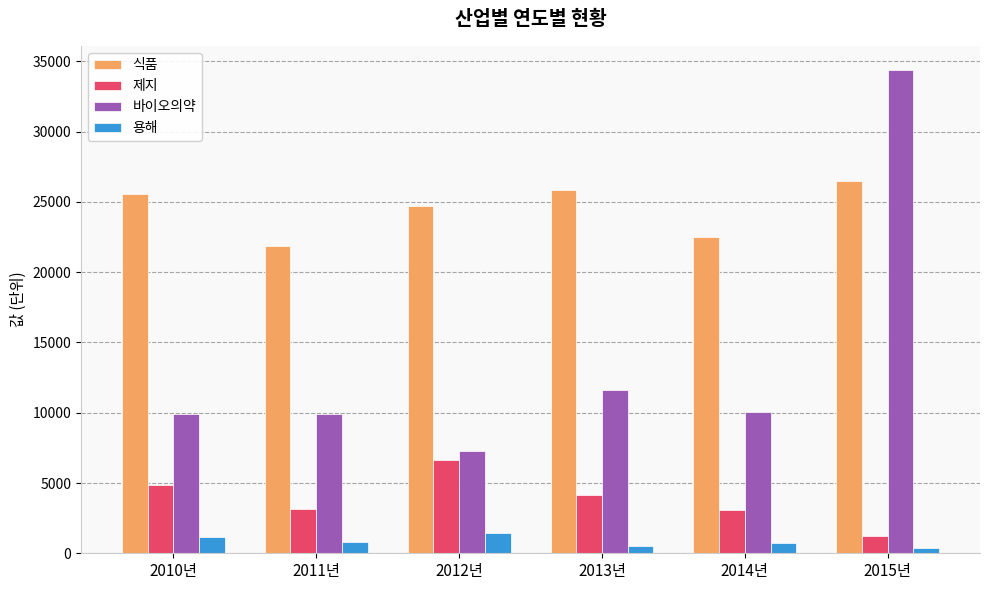

Is the value of 식품 at 2010년 greater than the value of 제지 at 2013년?

Yes